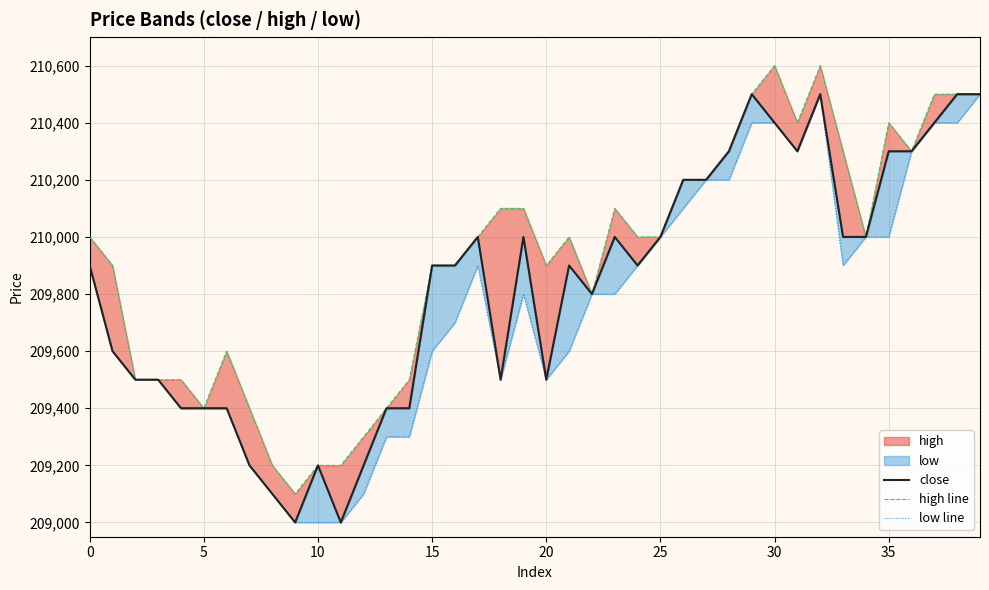

How many lines are shown in the chart?

3